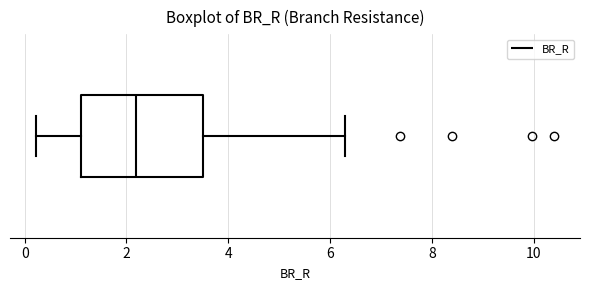

Where is the left edge of the box on the x-axis? The values are not printed on the chart, so give them approximately, as read against the axis.

1.2